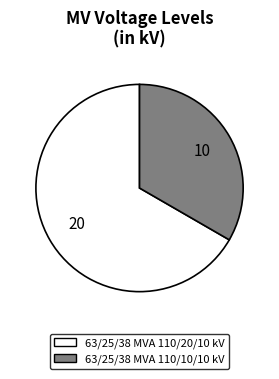

Is there any slice that represents more than half of the pie?

Yes